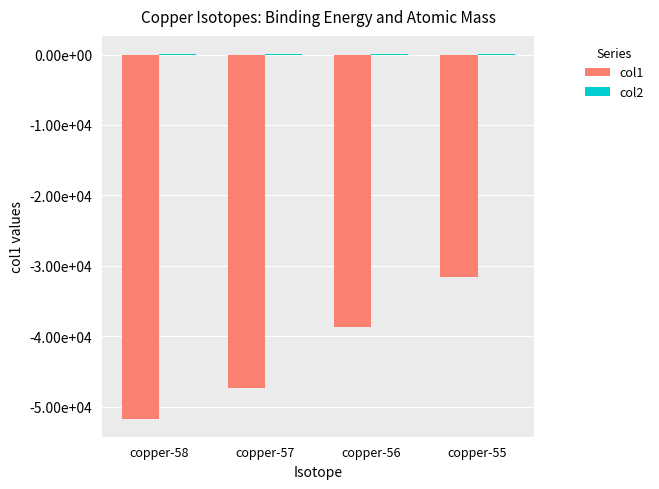

Between copper-58 and copper-56, which is larger?

copper-56